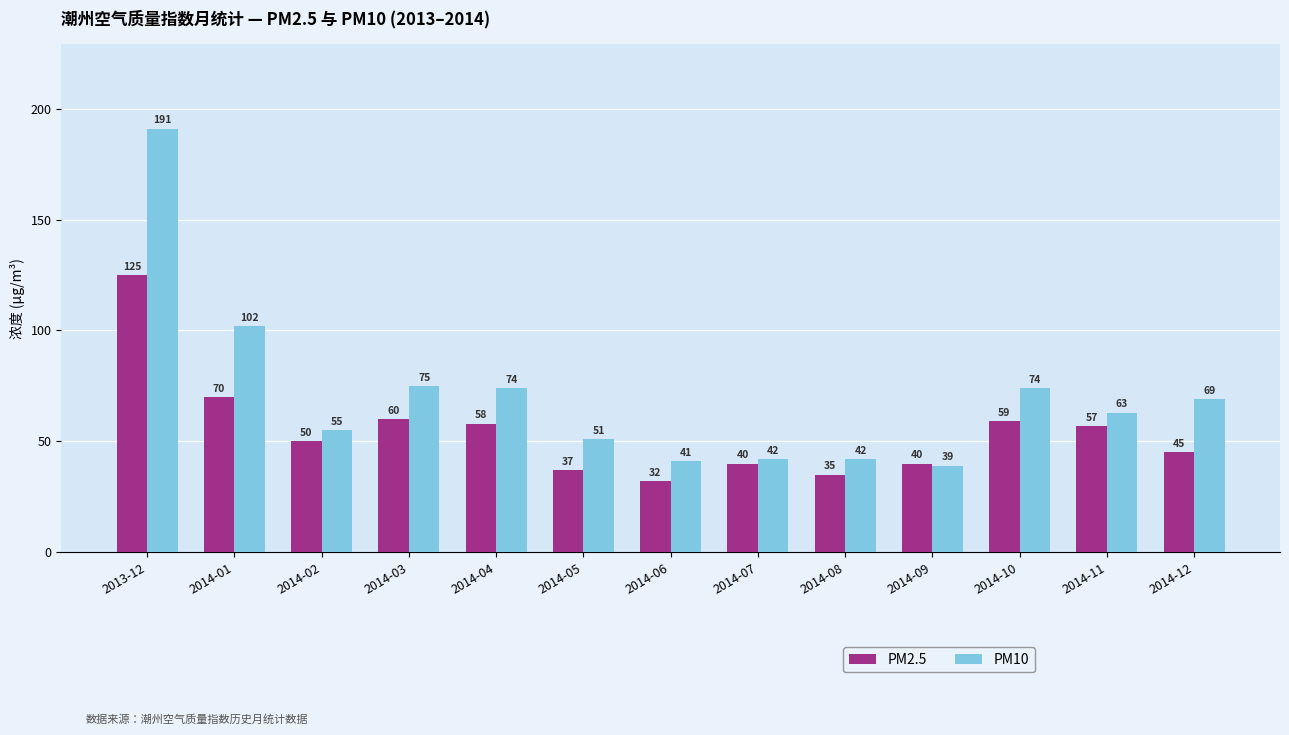

How many categories are shown in the chart?

13